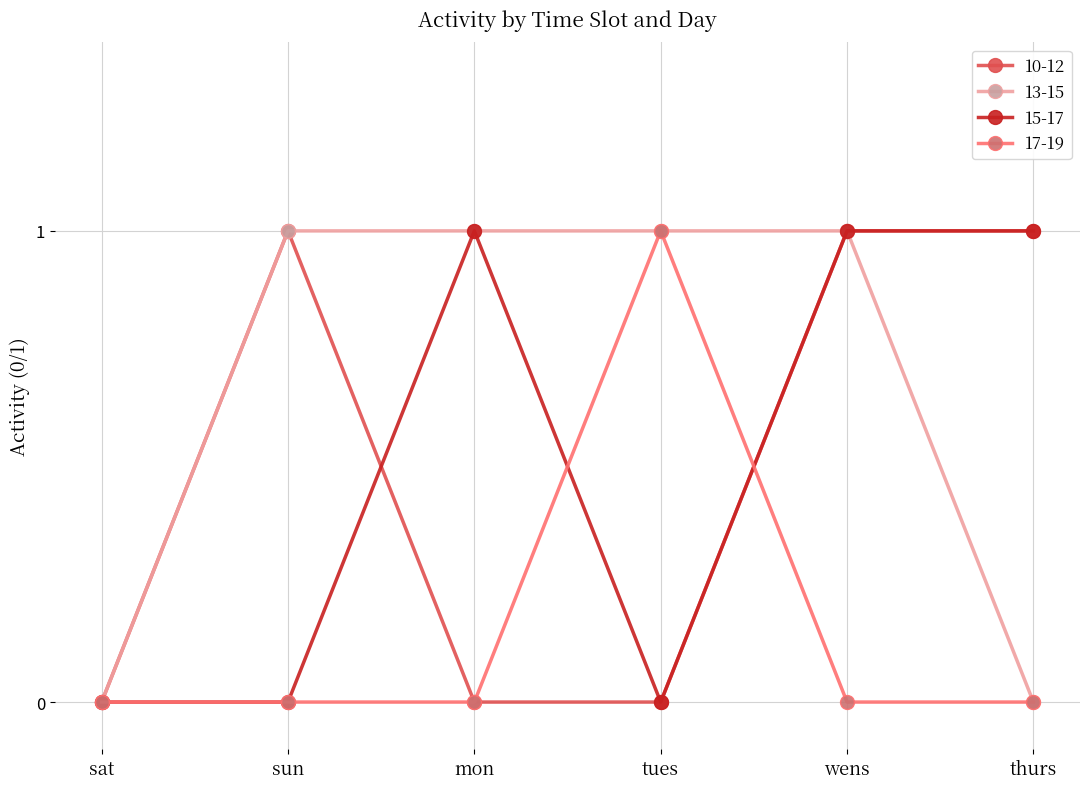

How many lines are shown in the chart?

4